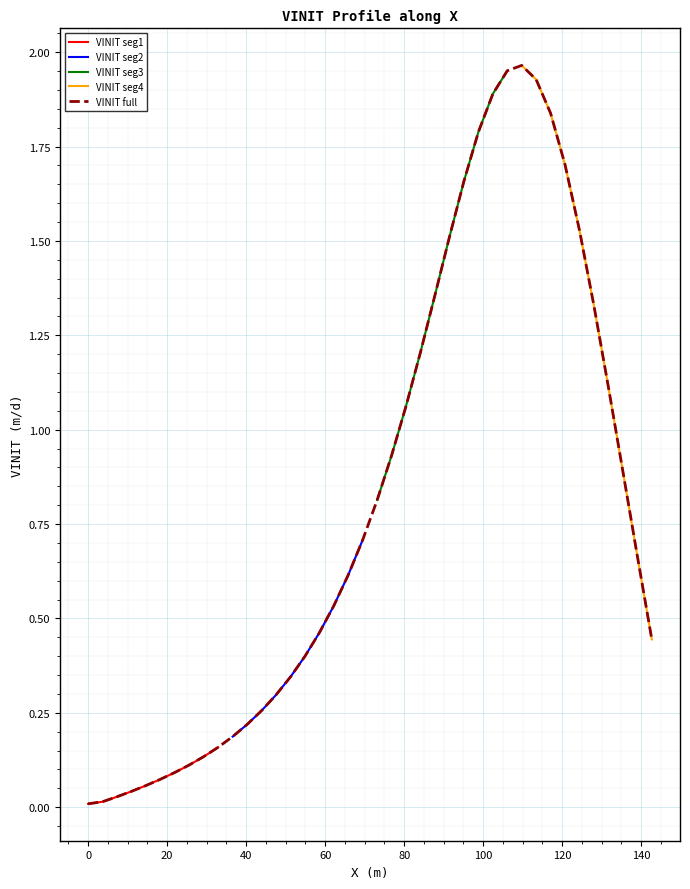

Reading left to right, what are all the values shown in this chart?

0.0	0.0	0.0	0.0	0.1	0.1	0.1	0.1	0.1	0.2	0.2	0.2	0.3	0.3	0.3	0.4	0.5	0.5	0.6	0.7	0.8	0.9	1.1	1.2	1.4	1.5	1.7	1.8	1.9	2.0	2.0	1.9	1.8	1.7	1.5	1.3	1.1	0.9	0.7	0.4